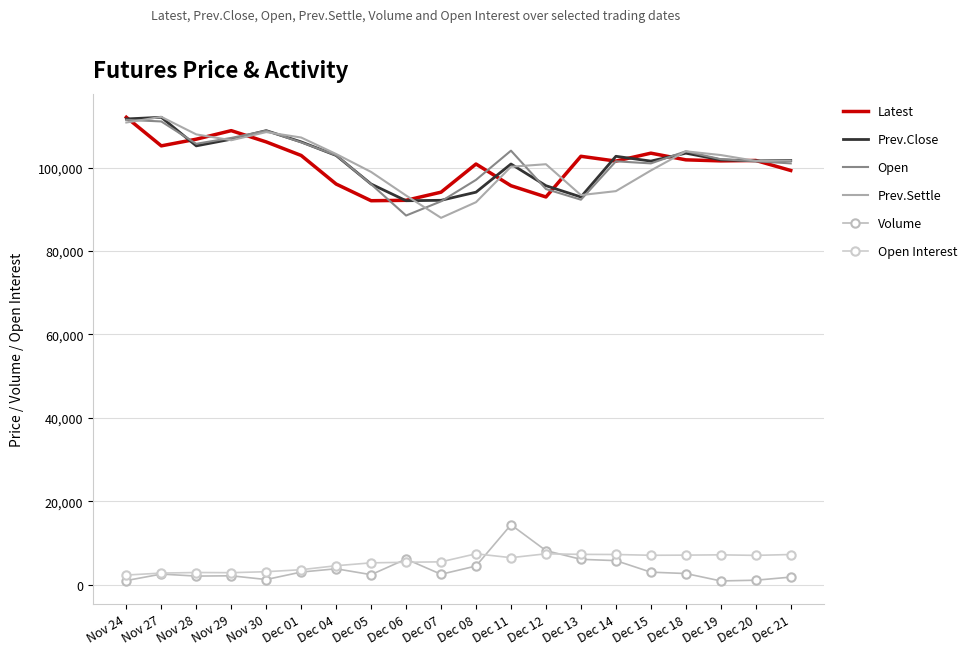

How many values in the Volume series are below 2692?

10